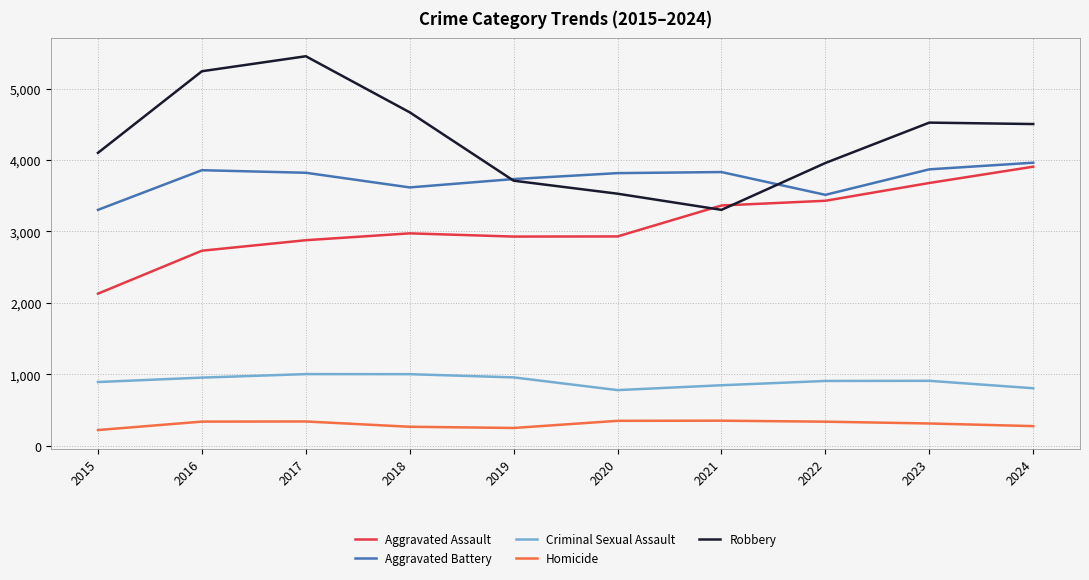

How many distinct data groups are displayed?

5